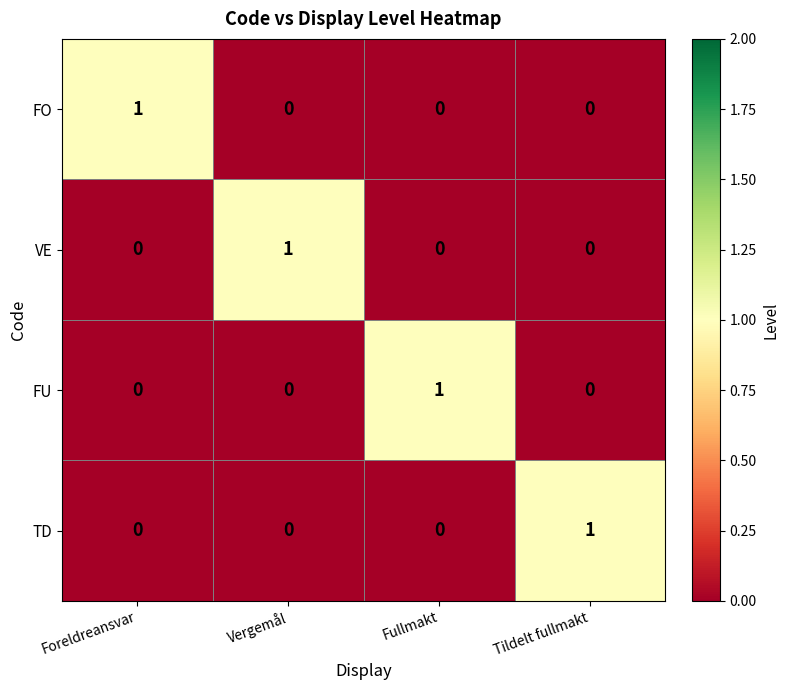

What is the greatest value displayed?

1